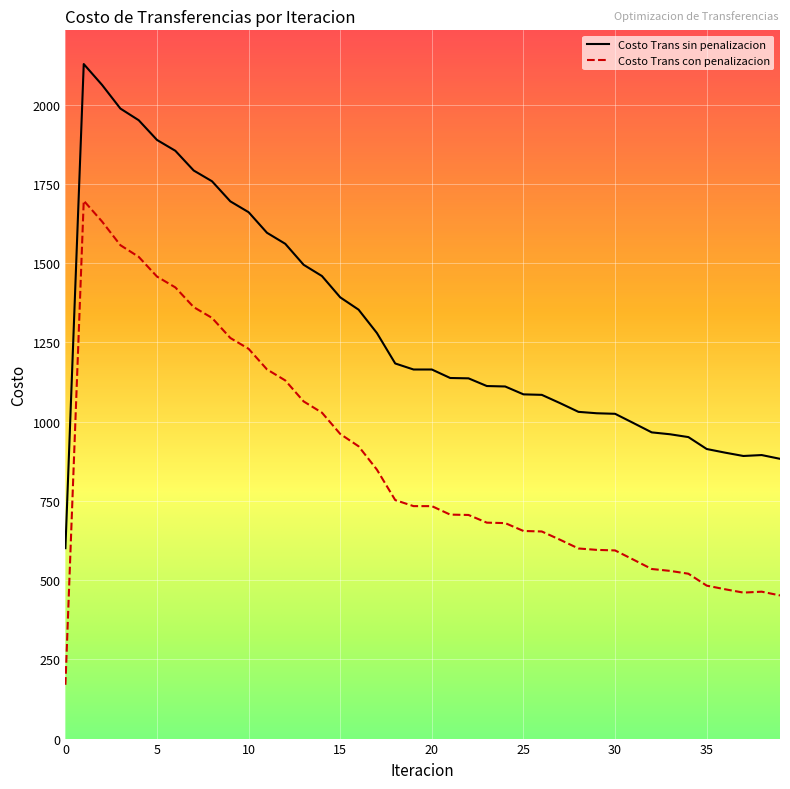

What is the minimum value for Costo Trans sin penalizacion?

600.7